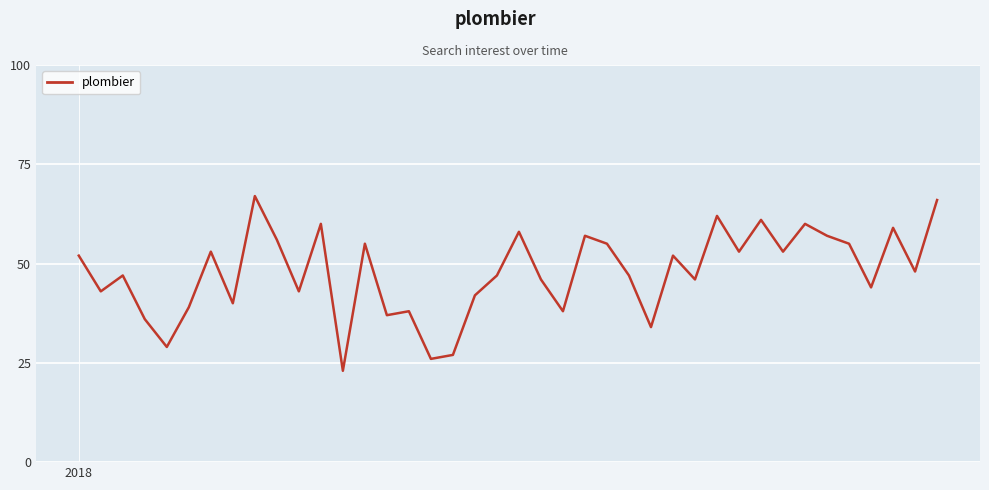

What is the difference between the maximum and minimum values?

44